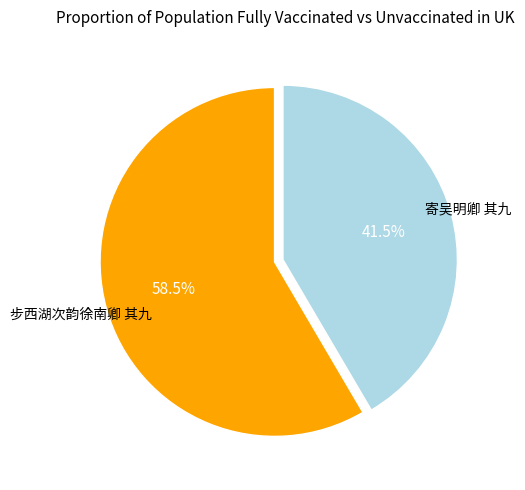

Is there a majority slice in this chart?

Yes